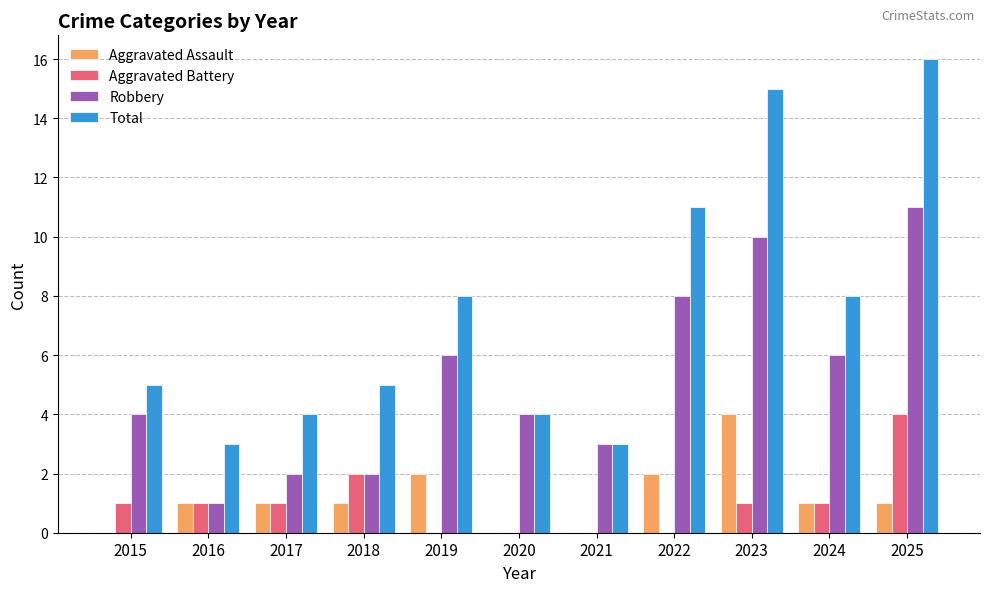

At which category is the sum across all series the highest?

2025